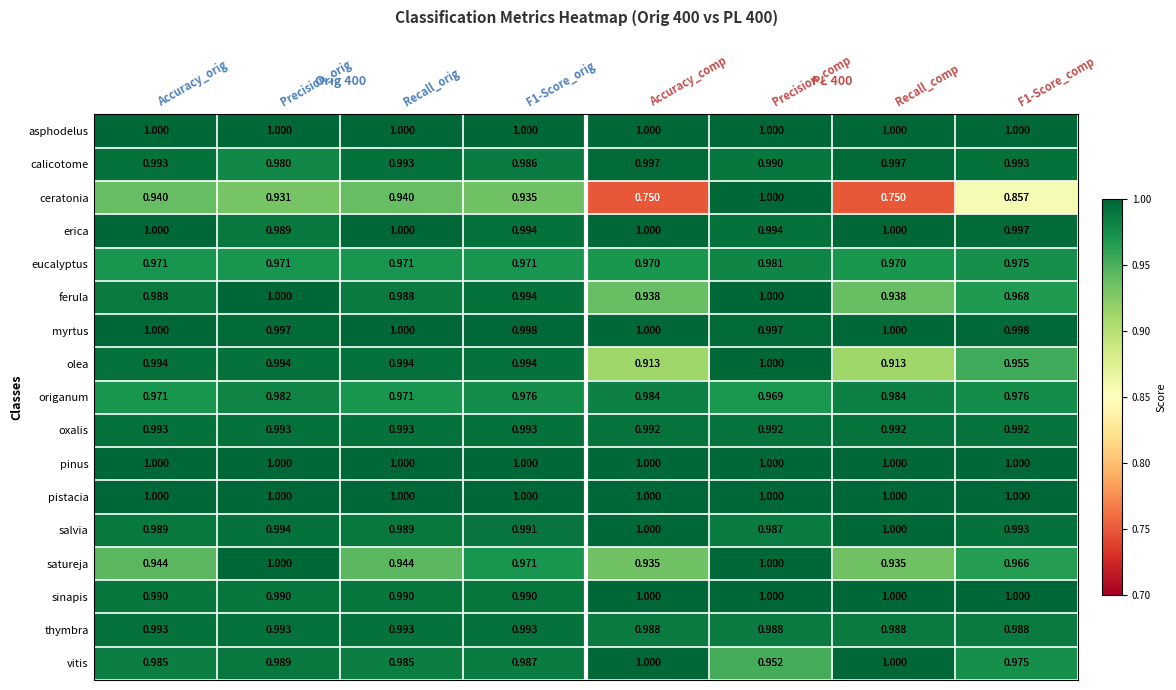

Between Recall_comp and F1-Score_comp, which series saw the biggest shift?

ceratonia